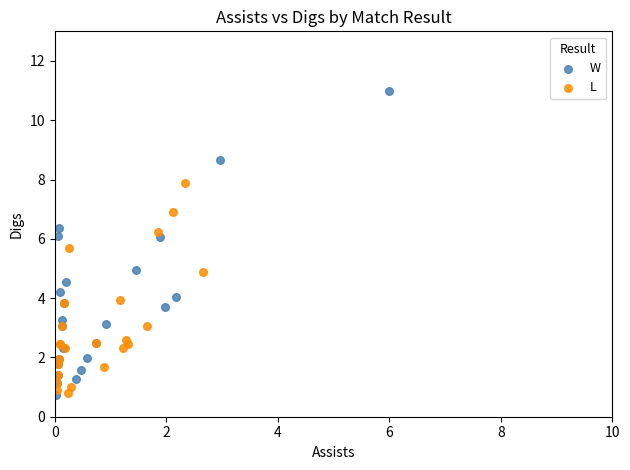

What are all the series names shown in the legend?

W, L